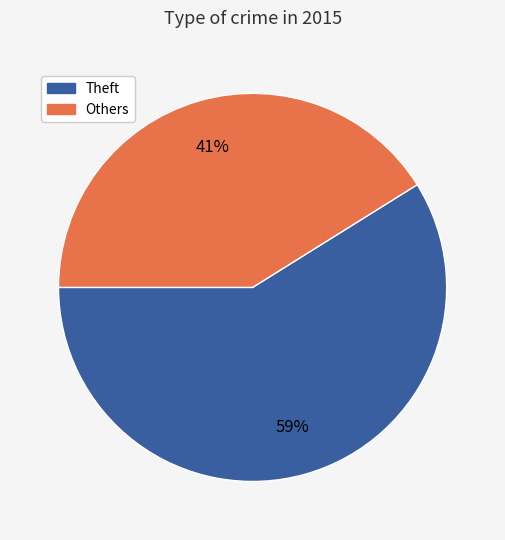

To the nearest percent, what is the average slice percentage?

50%